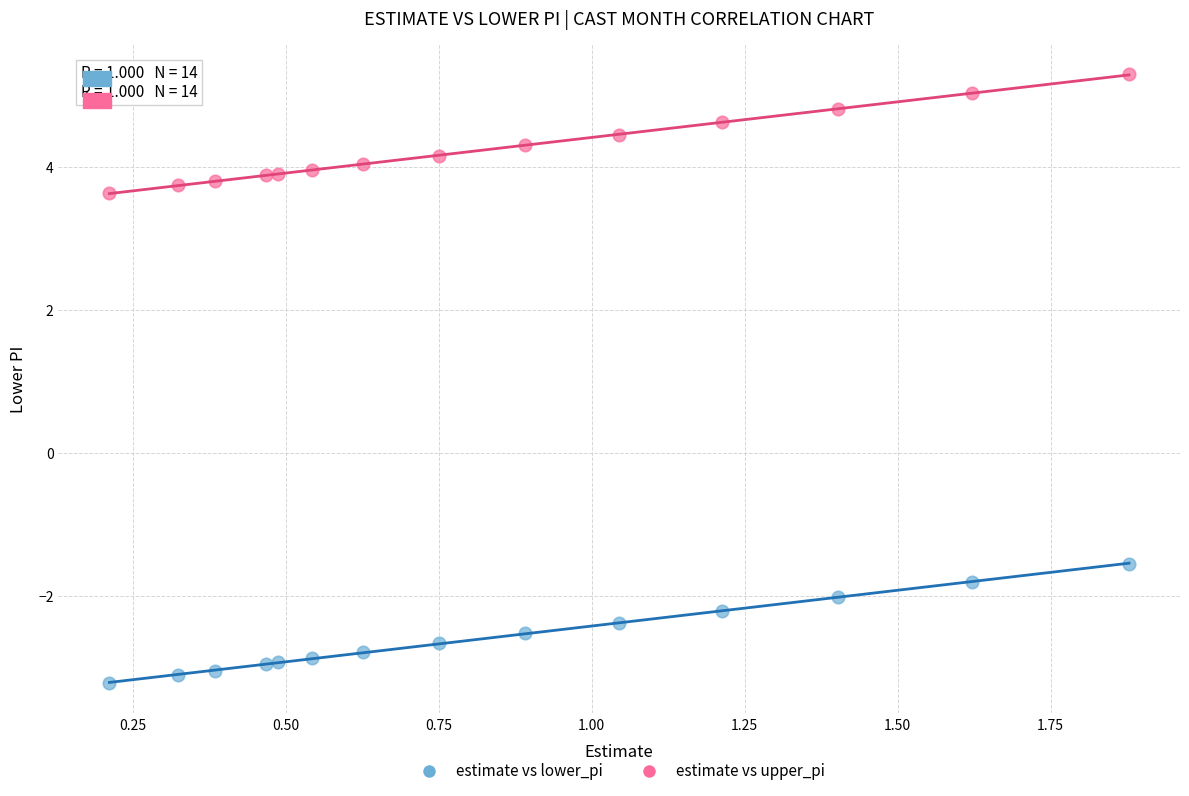

Which series has the largest Y range (max minus min)?

estimate vs lower_pi